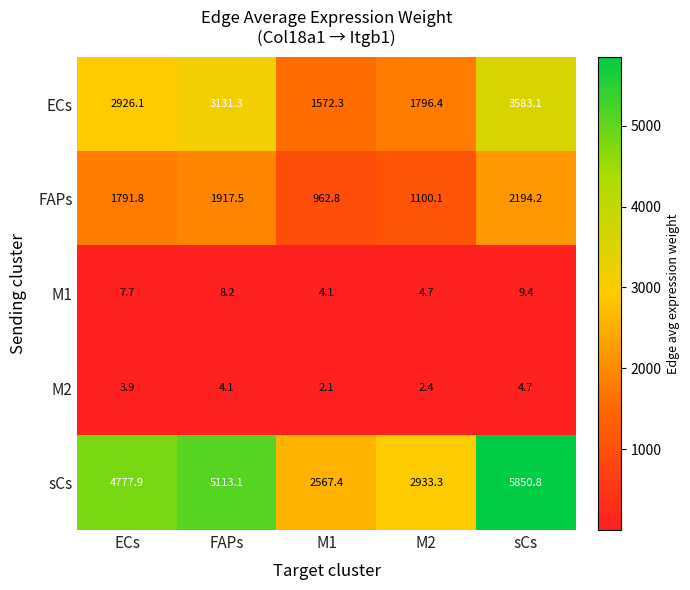

What is the difference between the second highest and minimum values in the M1 series?

4.1